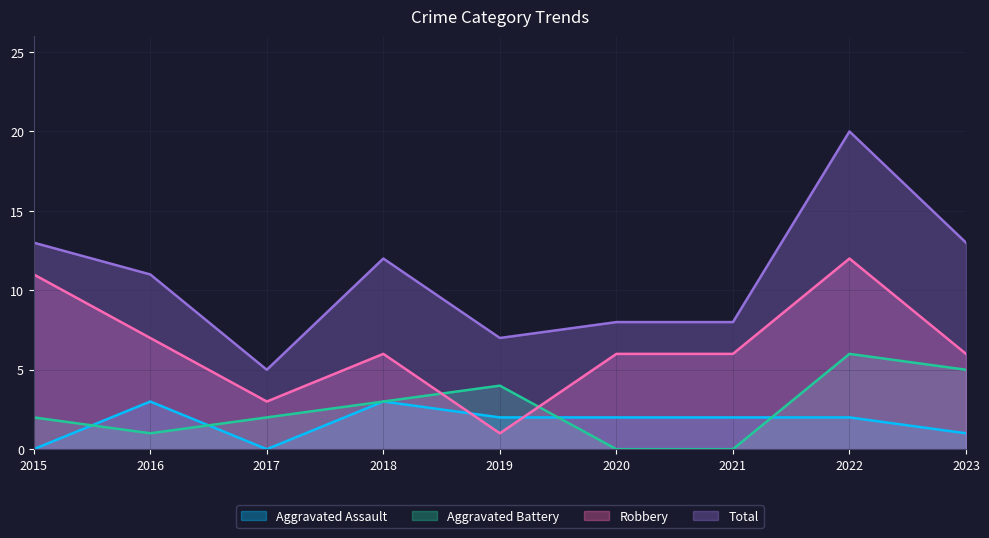

At which category does the chart reach its minimum across all series?

2015